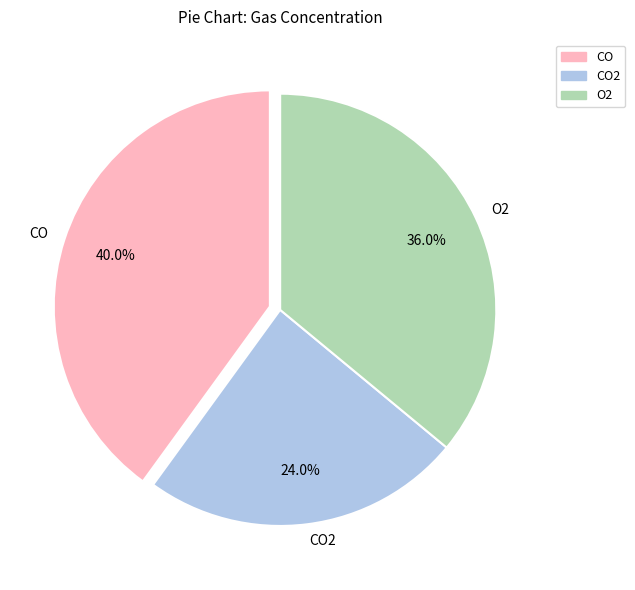

How many slices are in this pie chart?

3